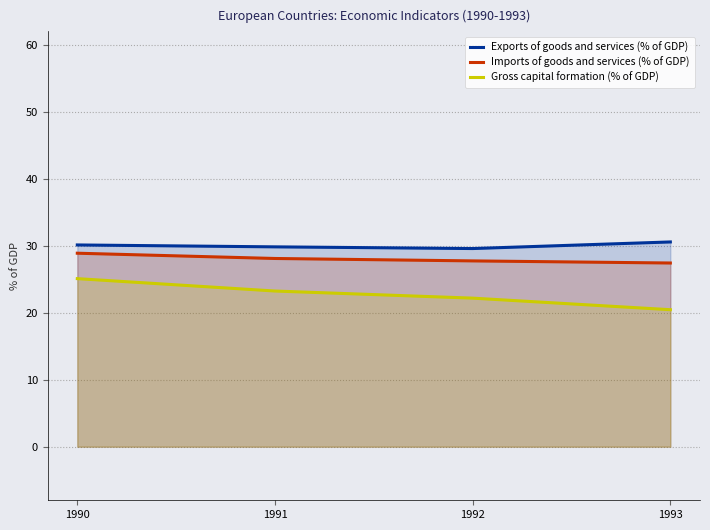

Count the number of data series in this chart.

3